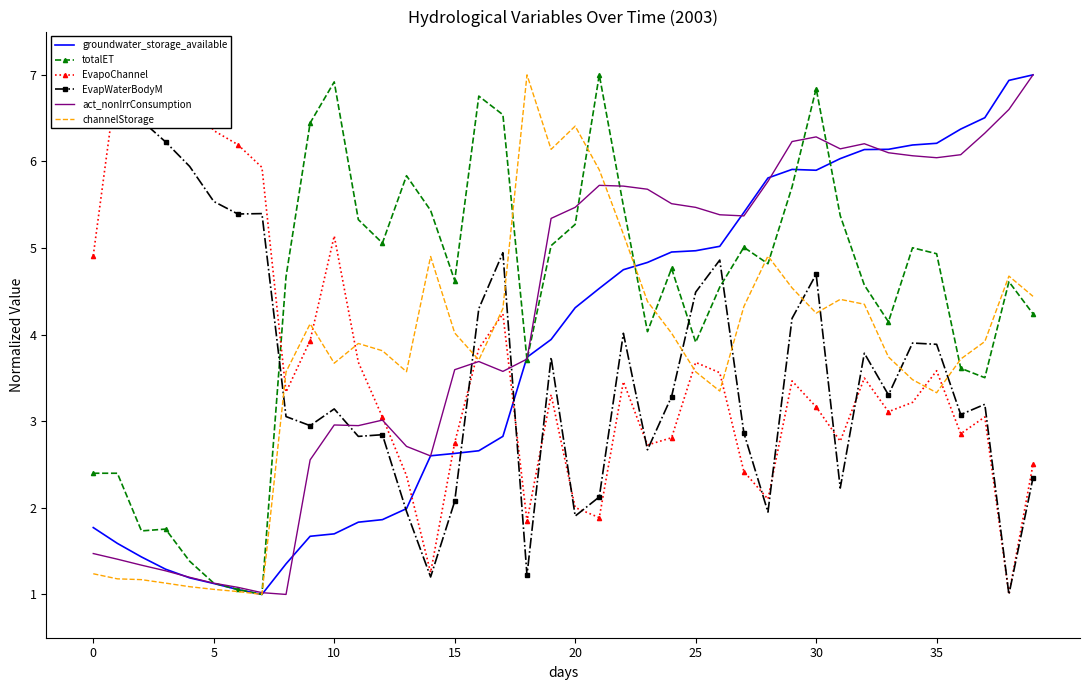

The value of EvapoChannel at 16 is 1.1. True or false?

False